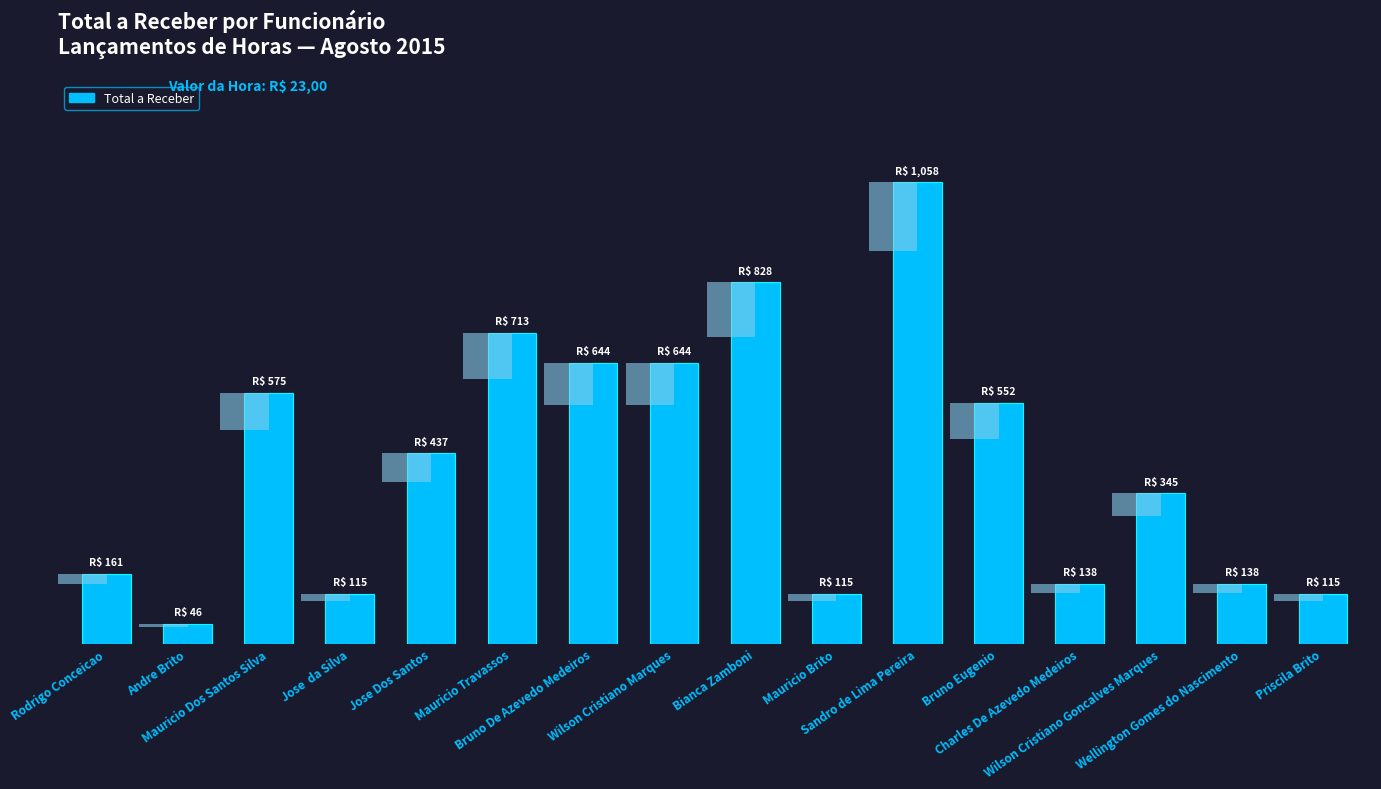

What is the label of the 6th bar from the right?

Sandro de Lima Pereira